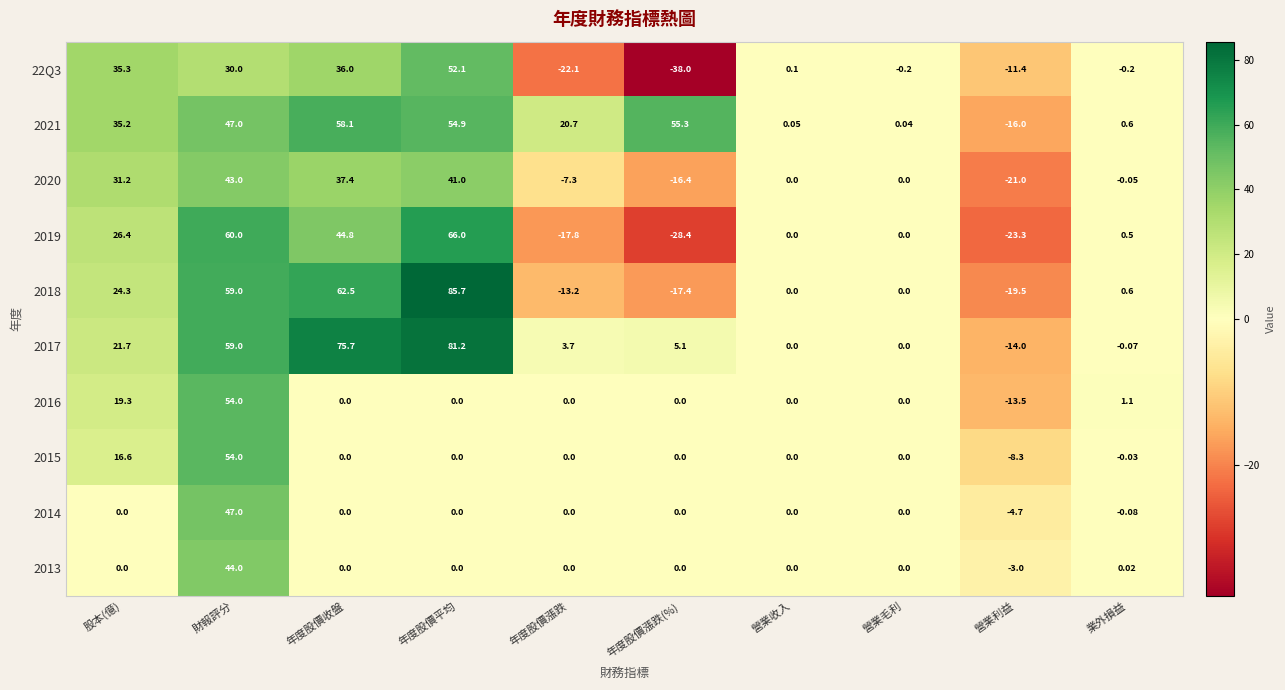

Which series has the largest total across all categories?

2021